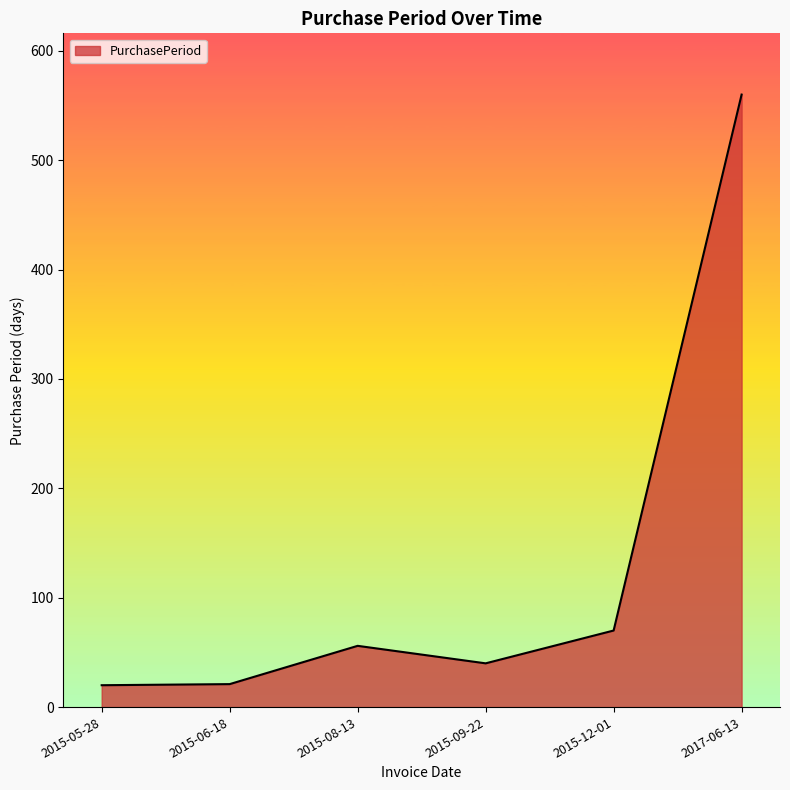

What is the average value?

128